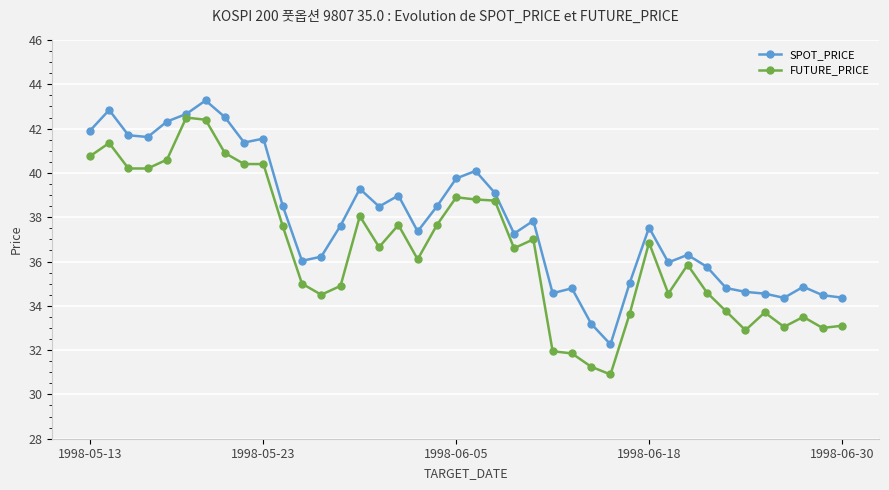

Which series has the largest total across all categories?

SPOT_PRICE